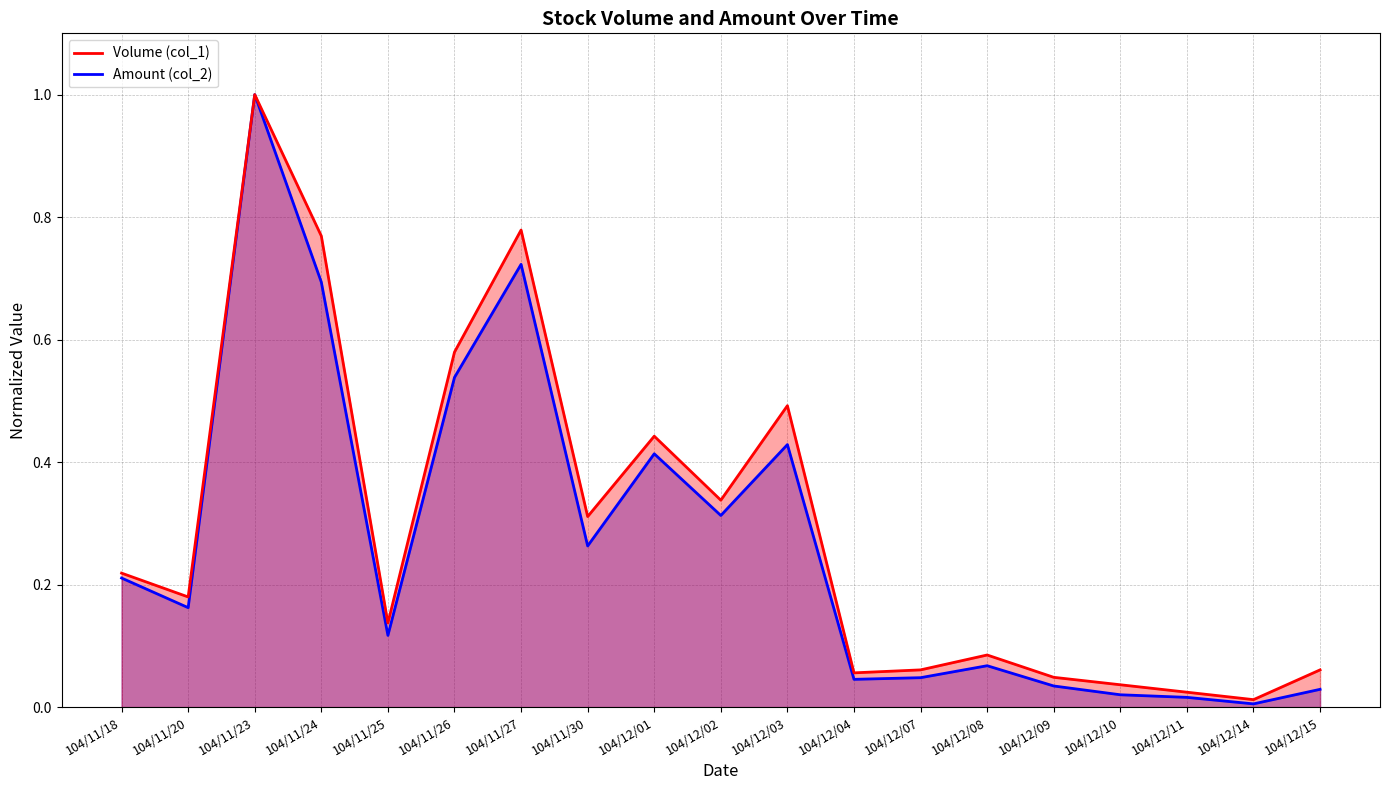

Reading left to right, transcribe all the data shown in this chart.

Volume (col_1): 104/11/18=0.2	104/11/20=0.2	104/11/23=1.0	104/11/24=0.8	104/11/25=0.1	104/11/26=0.6	104/11/27=0.8	104/11/30=0.3	104/12/01=0.4	104/12/02=0.3	104/12/03=0.5	104/12/04=0.1	104/12/07=0.1	104/12/08=0.1	104/12/09=0.0	104/12/10=0.0	104/12/11=0.0	104/12/14=0.0	104/12/15=0.1
Amount (col_2): 104/11/18=0.2	104/11/20=0.2	104/11/23=1.0	104/11/24=0.7	104/11/25=0.1	104/11/26=0.5	104/11/27=0.7	104/11/30=0.3	104/12/01=0.4	104/12/02=0.3	104/12/03=0.4	104/12/04=0.0	104/12/07=0.0	104/12/08=0.1	104/12/09=0.0	104/12/10=0.0	104/12/11=0.0	104/12/14=0.0	104/12/15=0.0